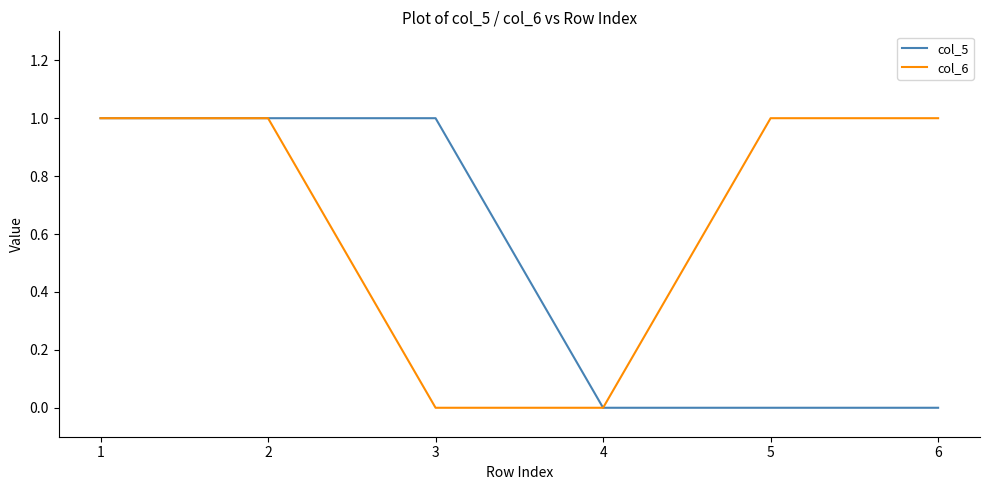

The col_6 series shows 0 at 5. True or false?

False